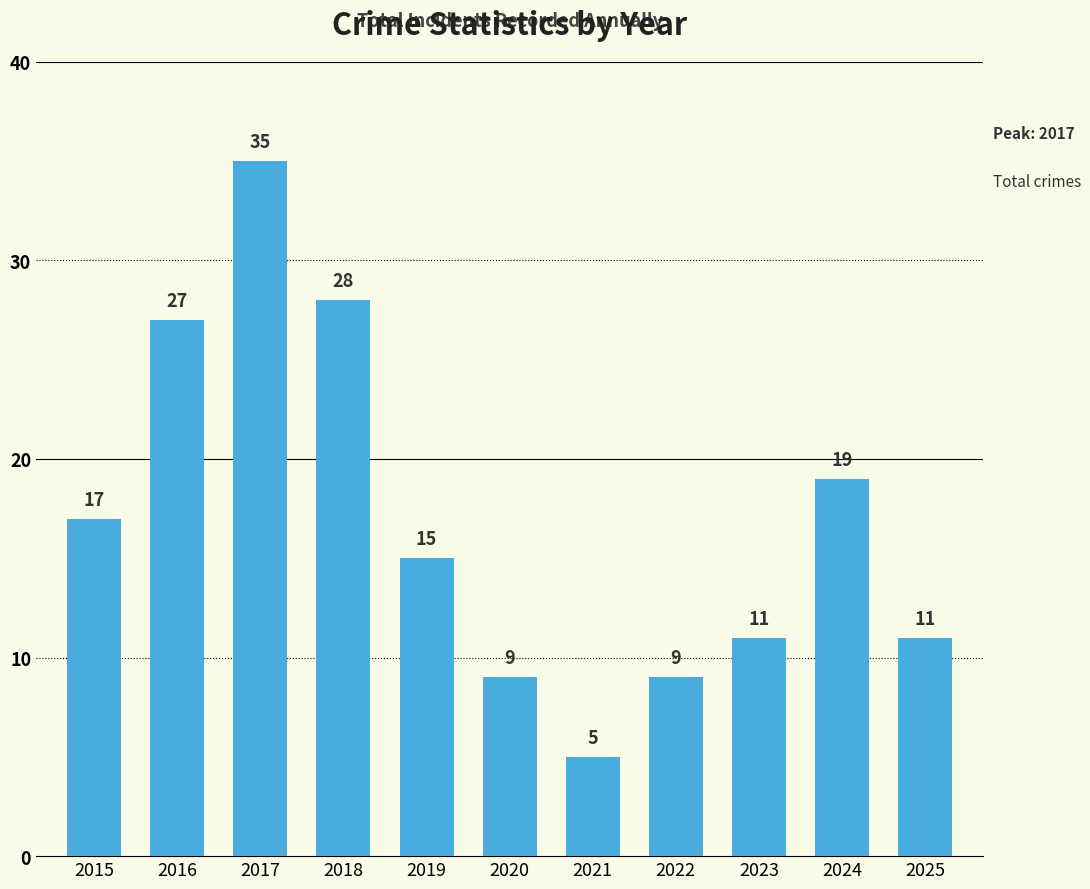

The value at 2025 is 11. True or false?

True